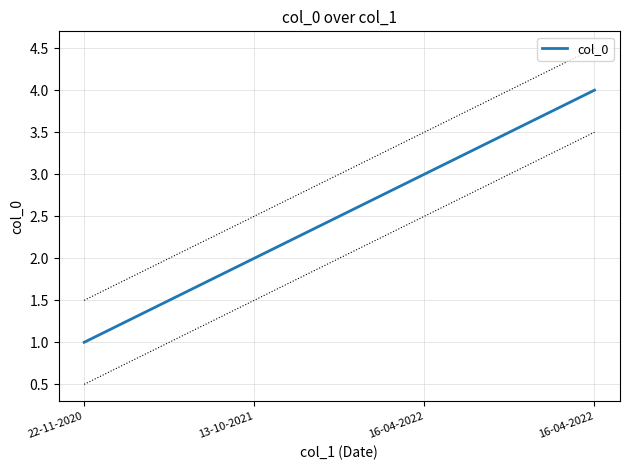

What is the approximate value at 13-10-2021?

2